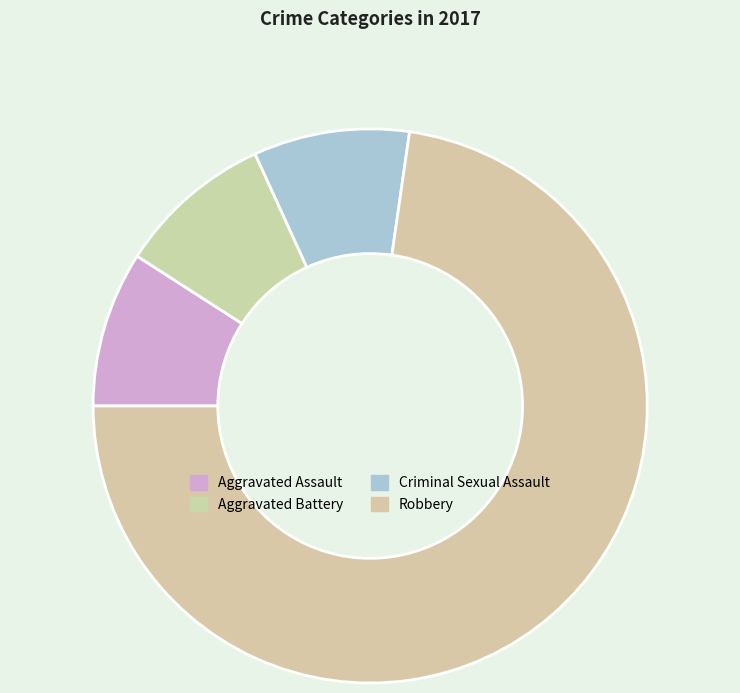

Approximately how many times larger is the value at Aggravated Battery compared to Robbery?

0.1